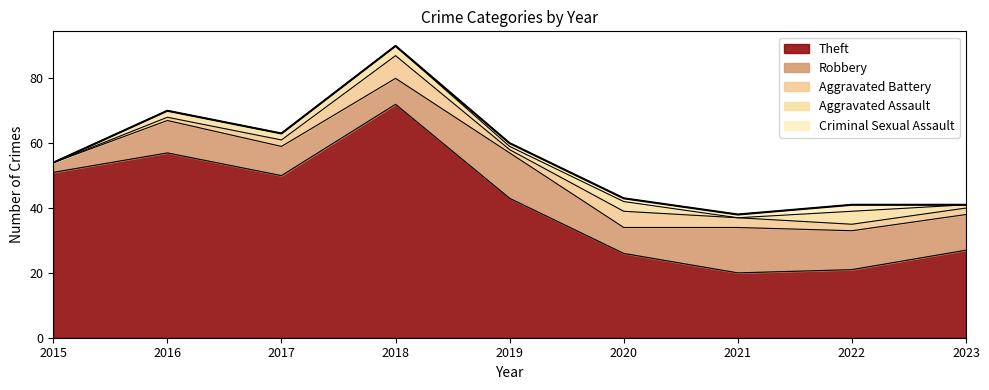

What is the average value of the Aggravated Battery series?

3